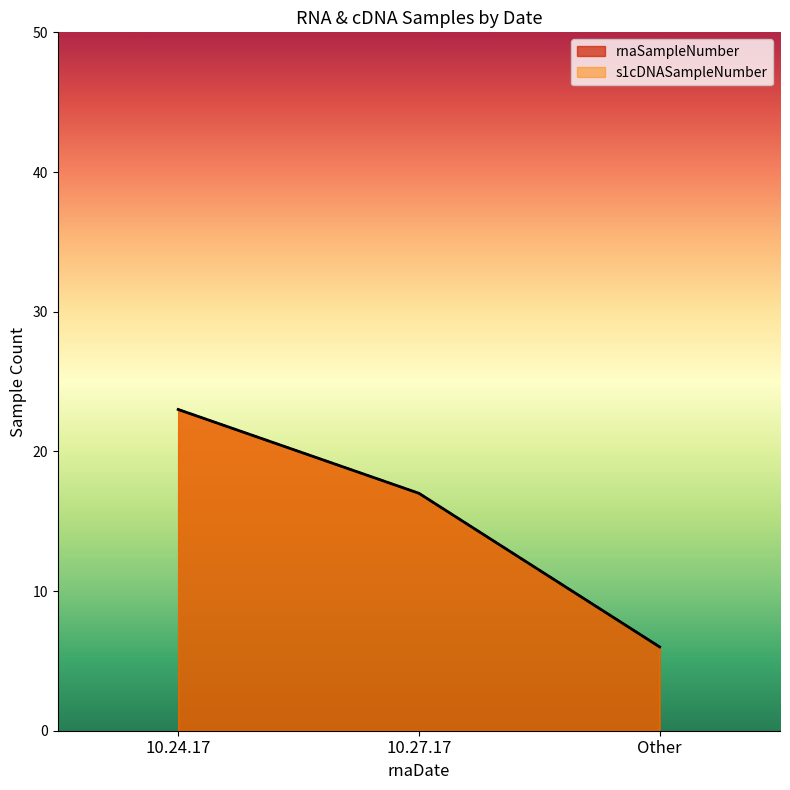

At how many categories does at least one series exceed 8?

2